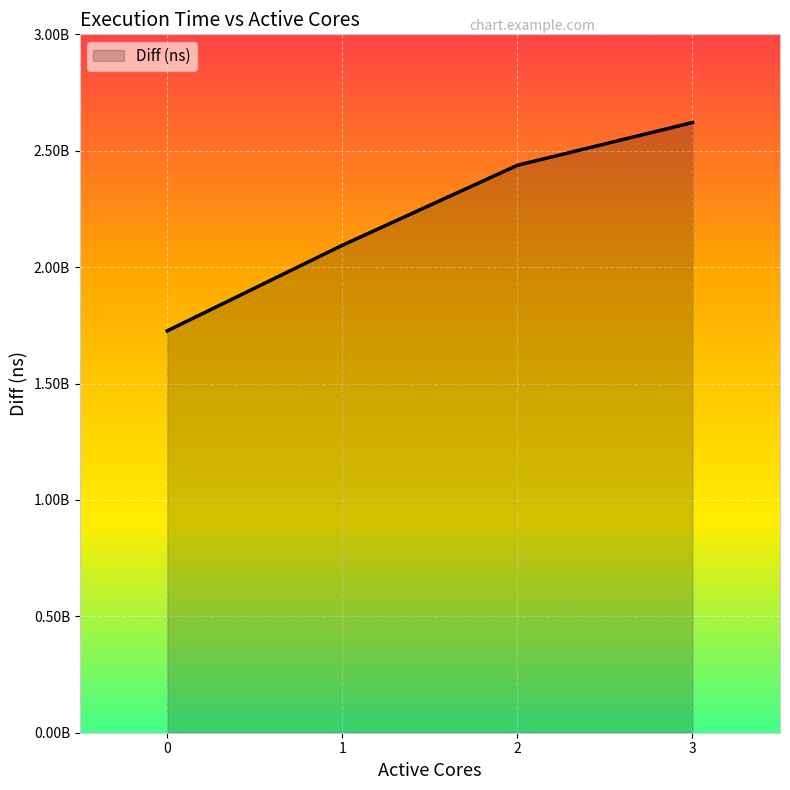

Is this an area chart (filled region under the line)?

Yes